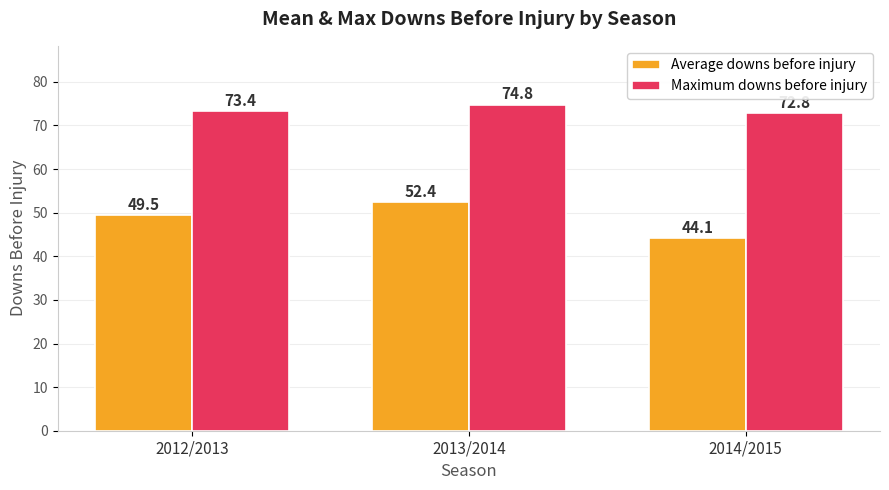

The Maximum downs before injury series shows 74.8 at 2013/2014. True or false?

True